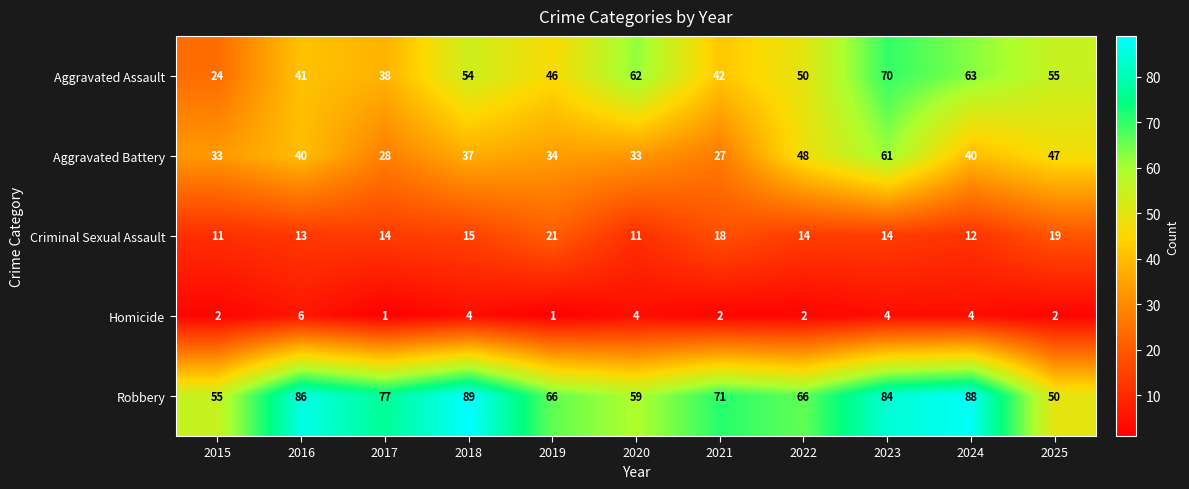

Where does the Robbery series first go above 71?

2016